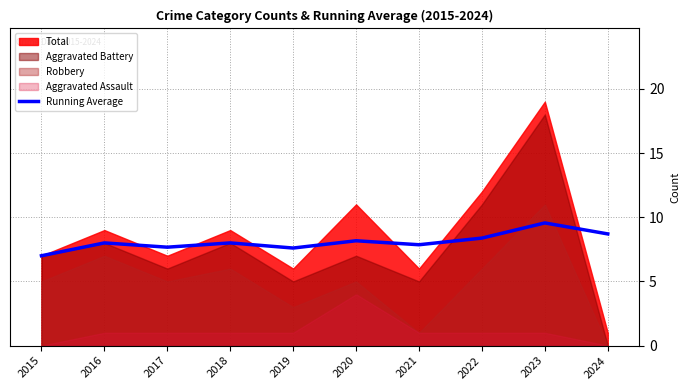

What is the difference between the maximum and minimum values?

2.6